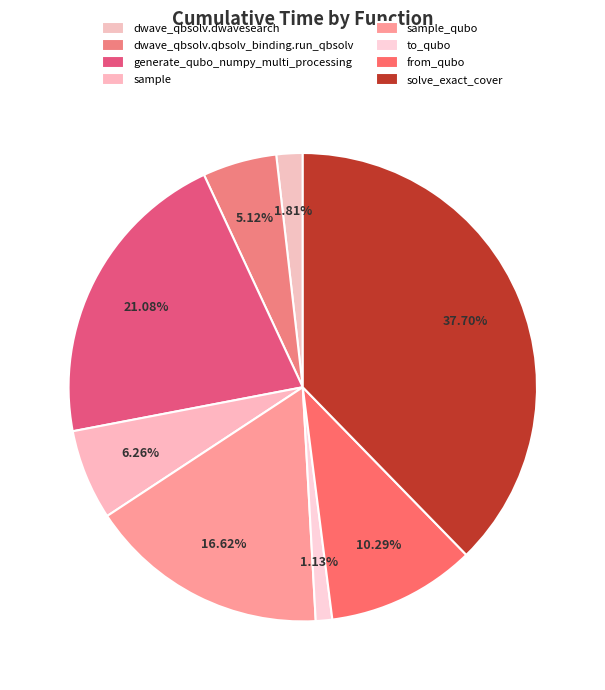

Which category has the smallest portion of the pie?

to_qubo